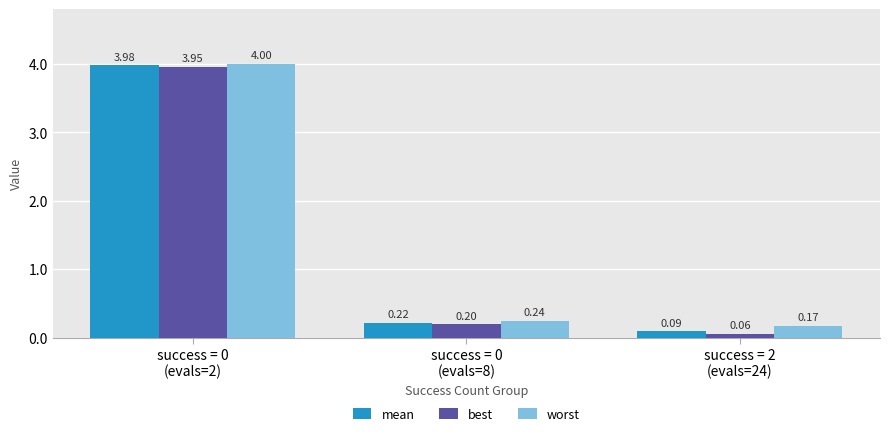

What is the maximum value shown in the chart?

4.0